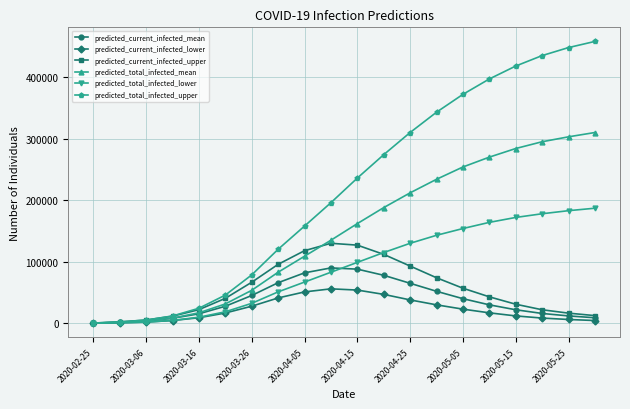

What are all the series names shown in the legend?

predicted_current_infected_mean, predicted_current_infected_lower, predicted_current_infected_upper, predicted_total_infected_mean, predicted_total_infected_lower, predicted_total_infected_upper